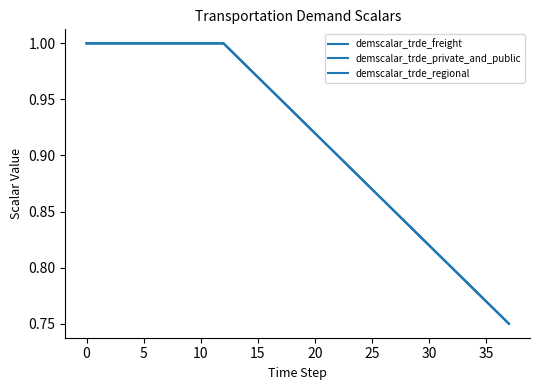

Does the chart display data point markers on the line(s)?

No